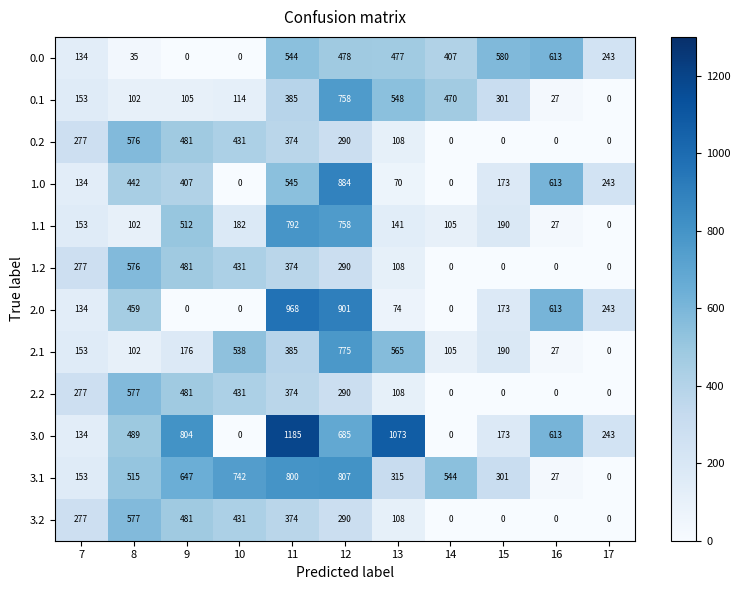

Is the value of 1.1 at 12 greater than the value of 3.0 at 8?

Yes